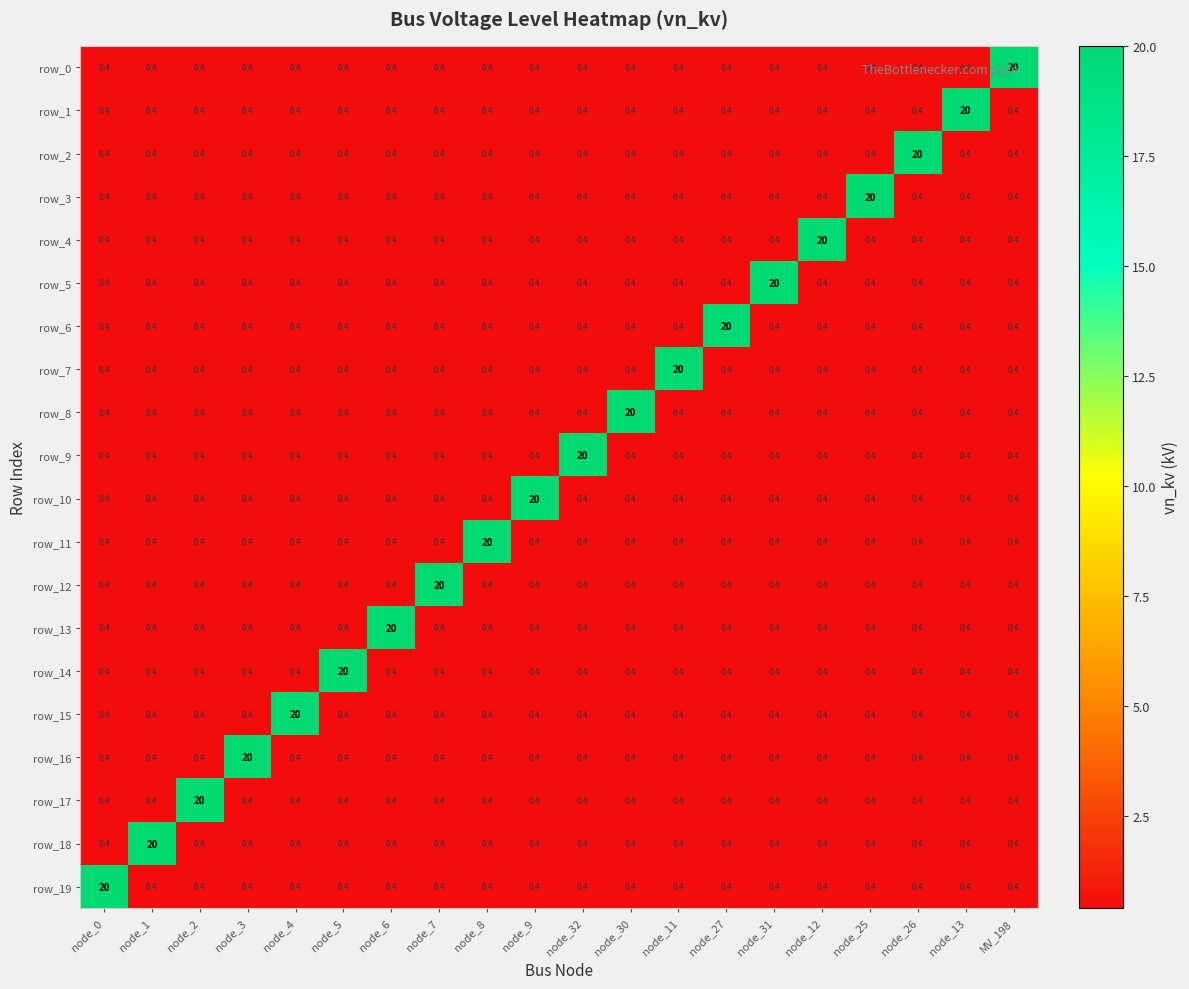

The value of row_5 at node_7 is 0.4. True or false?

True